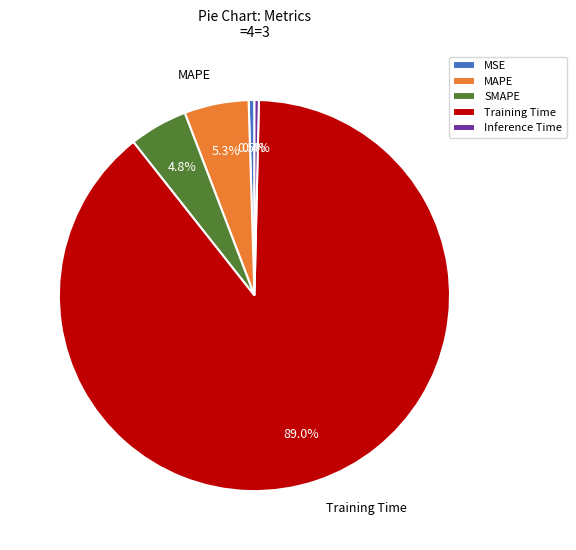

Is there any slice that represents more than half of the pie?

Yes